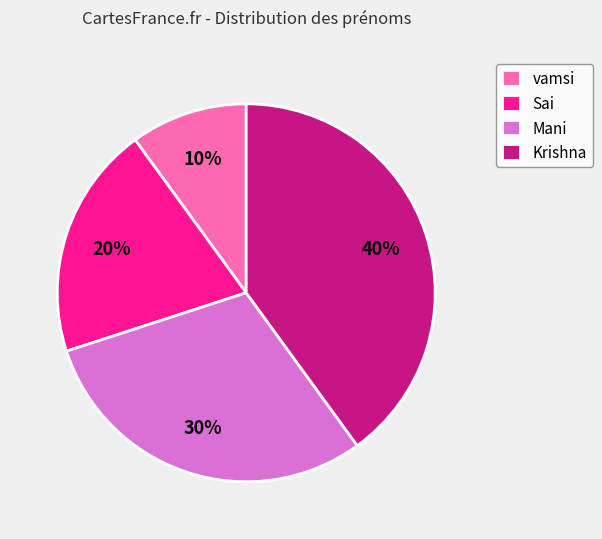

To the nearest percent, what is the combined percentage of Krishna and Mani?

70%